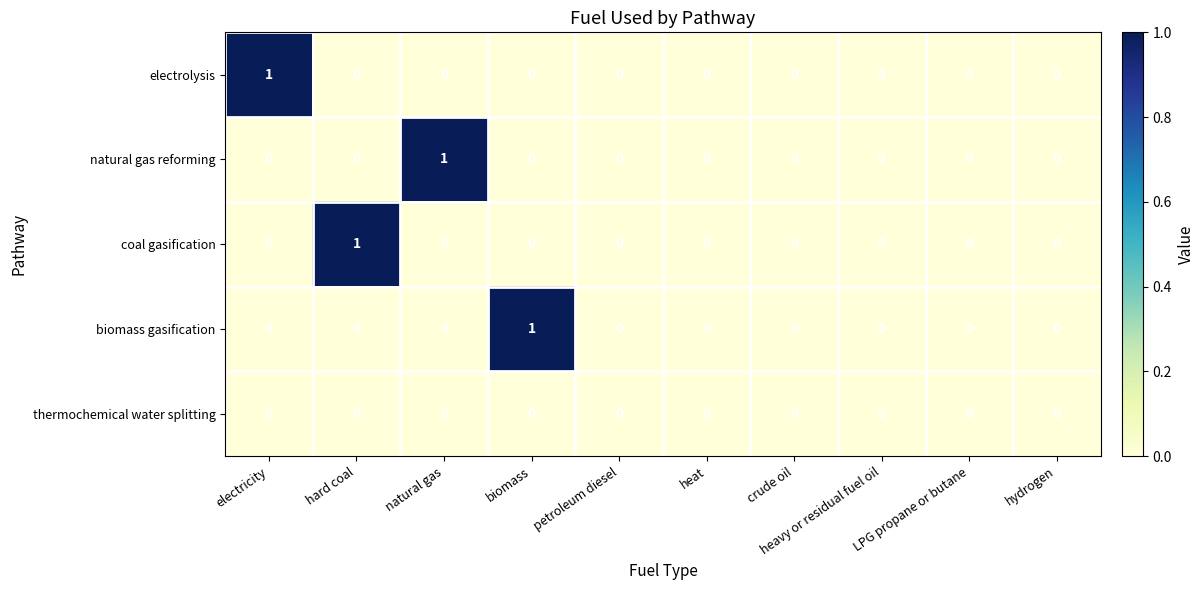

True or false: natural gas reforming has a value of 0 at heavy or residual fuel oil.

True